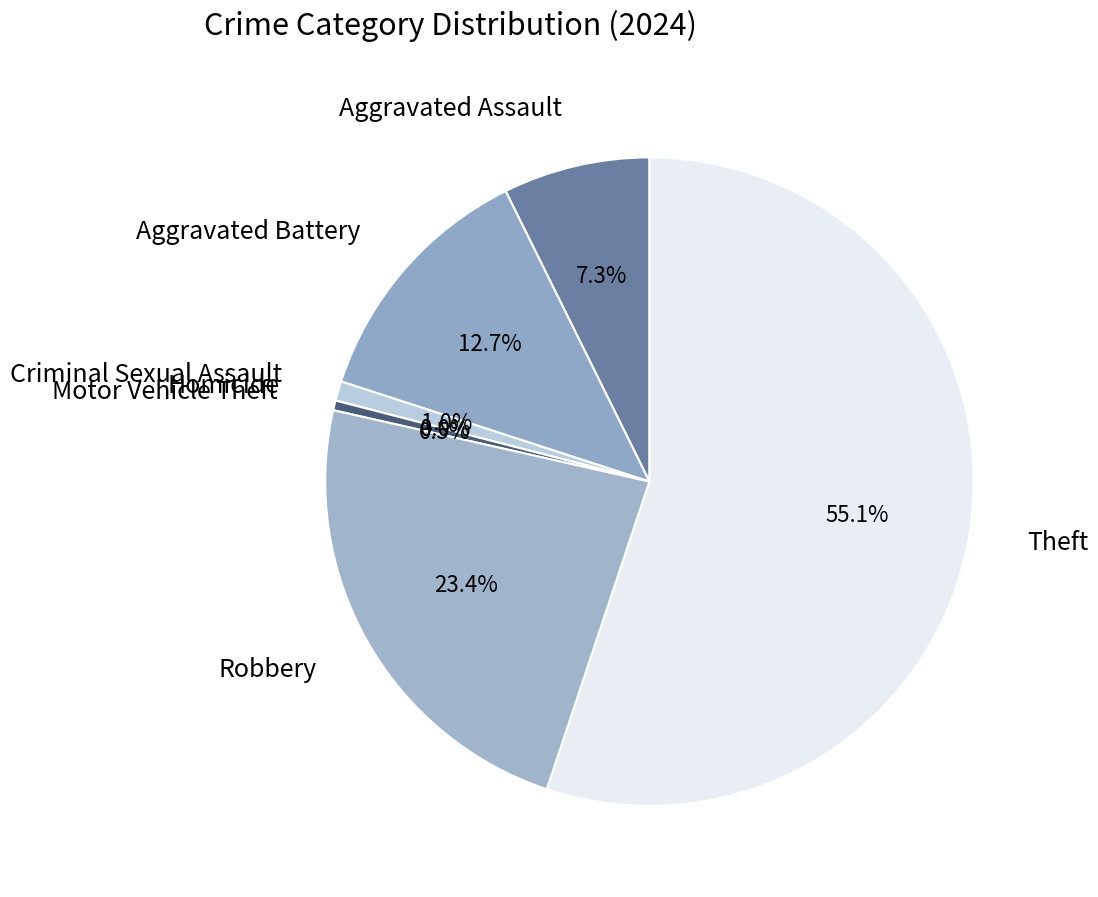

What is the change in value from Aggravated Assault to Robbery?

+33